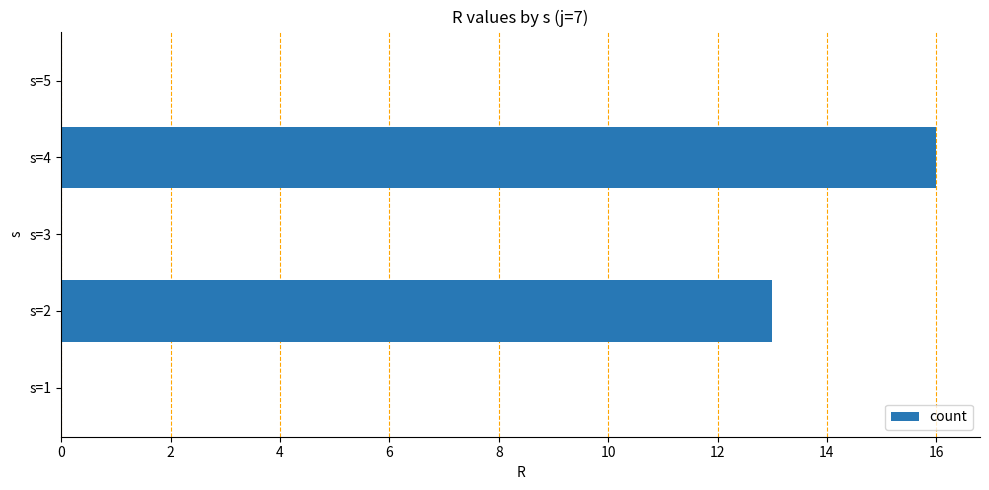

What is the greatest value displayed?

16